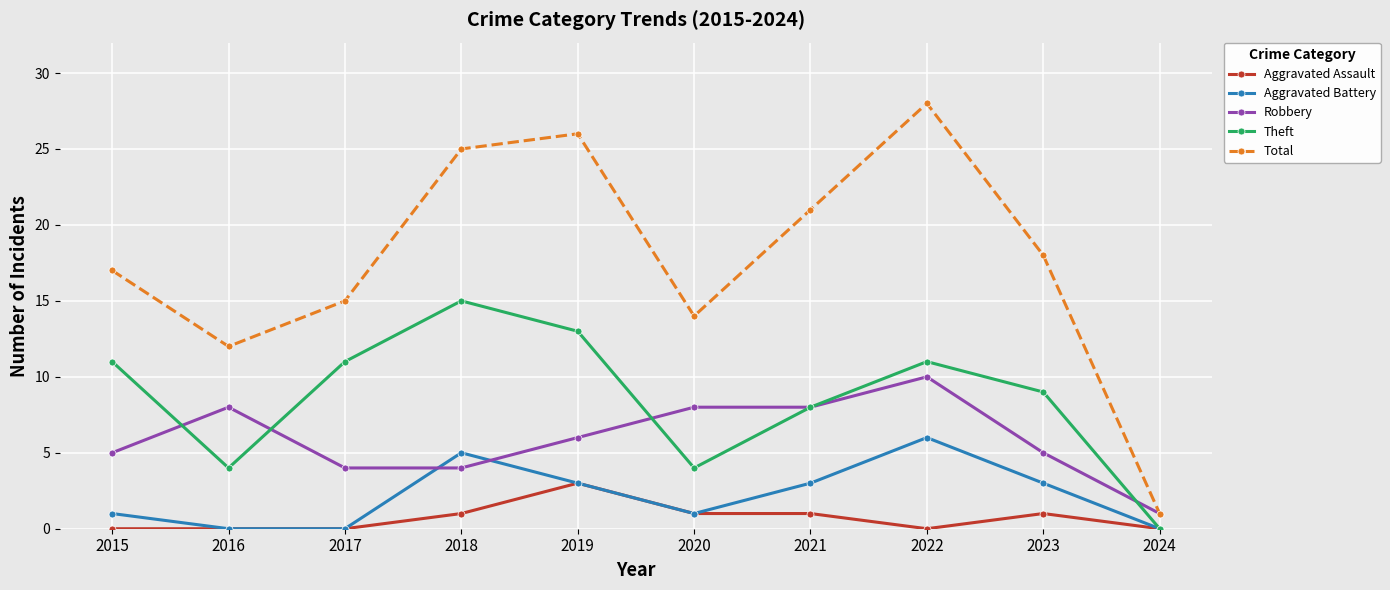

How many lines are shown in the chart?

5